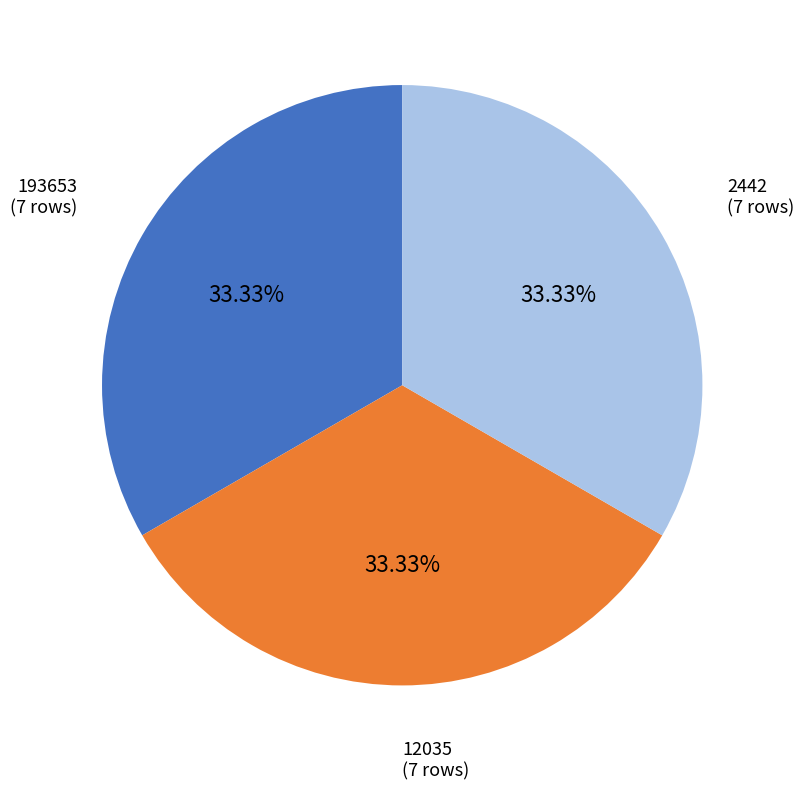

To the nearest percent, what is the average slice percentage?

33%